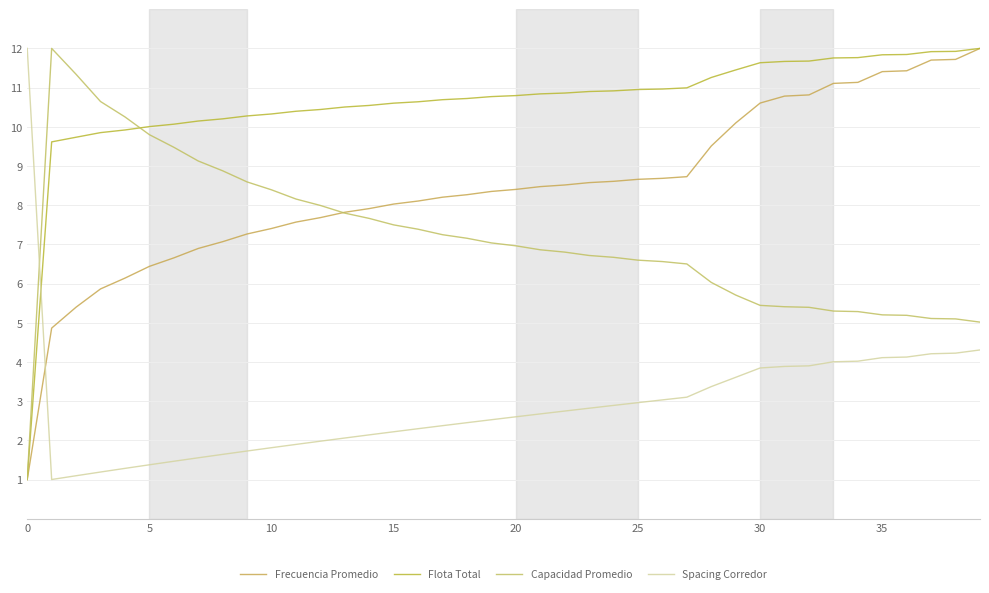

Is this an area chart (filled region under the line)?

No